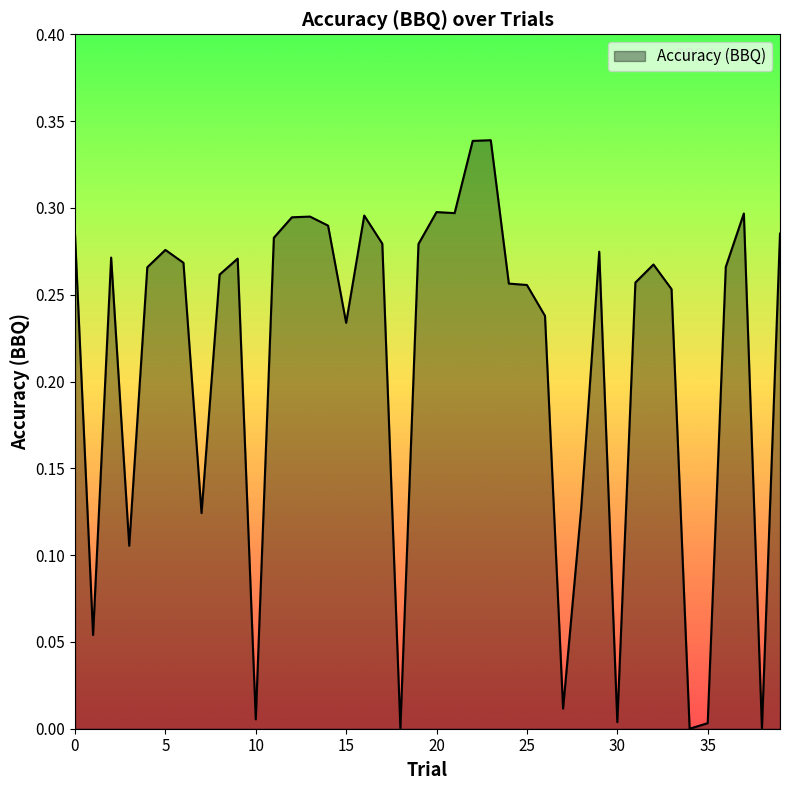

What is the difference between the second highest and minimum values?

0.3